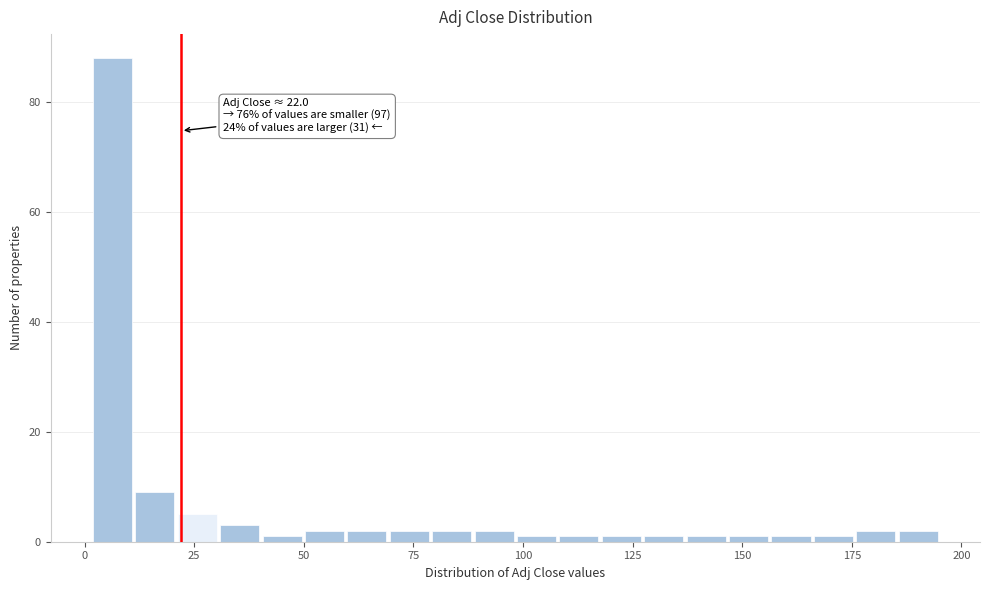

Read against the x-axis, roughly where is the centre of the tallest bar?

5